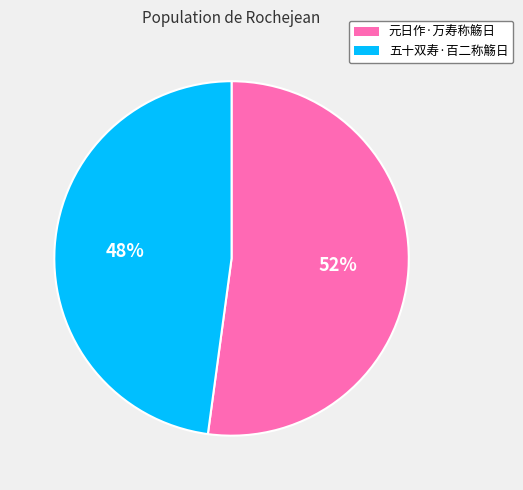

Is the sum of 元日作·万寿称觞日 and 五十双寿·百二称觞日 greater than half?

Yes